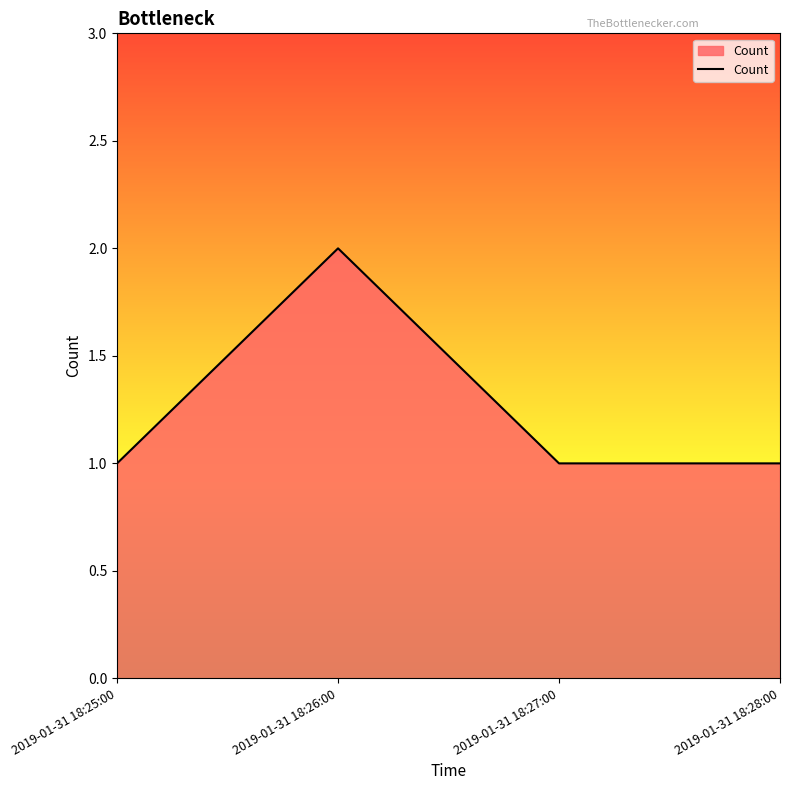

What is the sum of the values at 2019-01-31 18:25:00 and 2019-01-31 18:26:00?

3